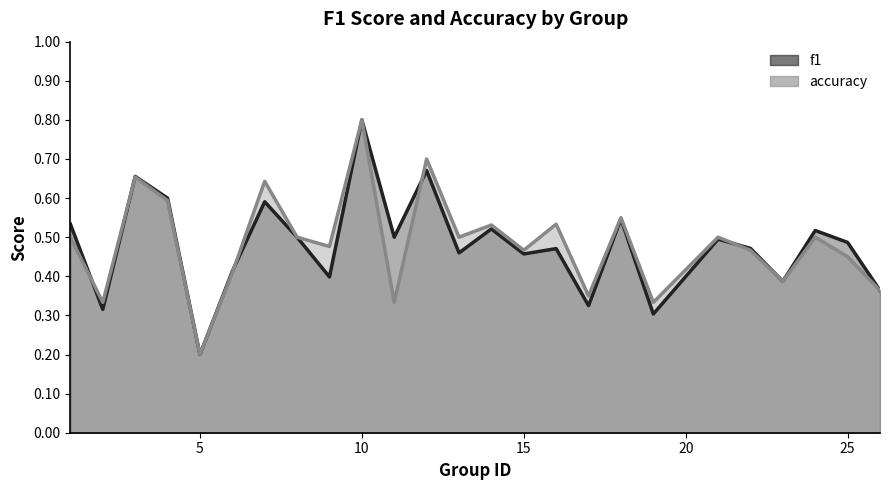

After their last crossing, which series has the higher values: accuracy or f1?

f1